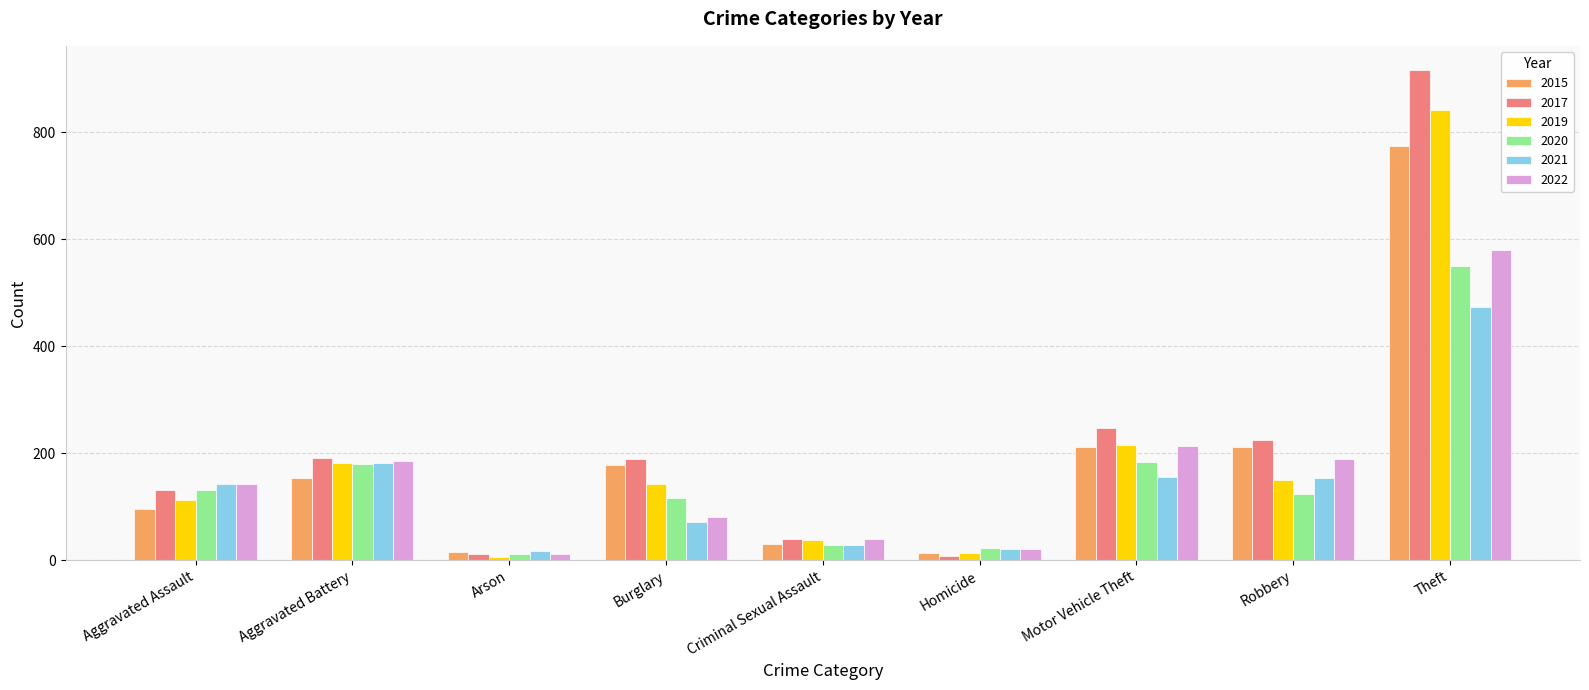

Read the 2019 value at Criminal Sexual Assault.

37